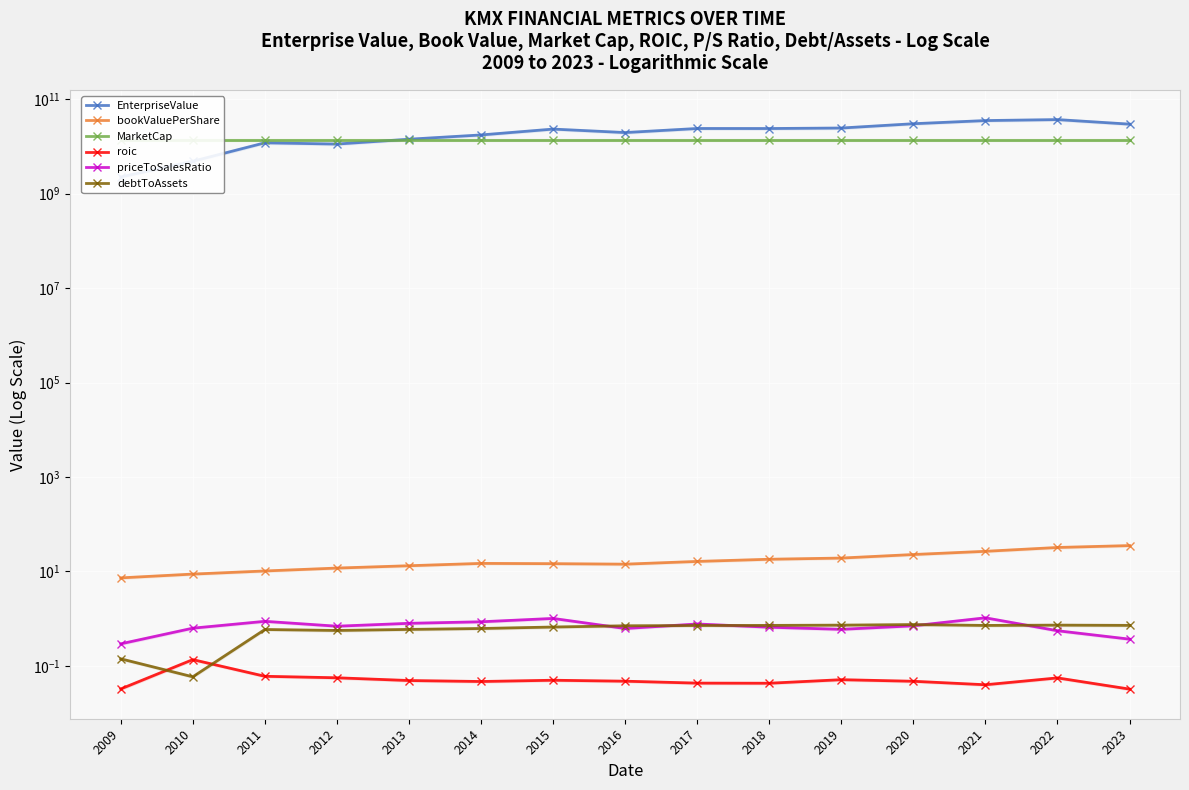

True or false: priceToSalesRatio and bookValuePerShare intersect in this chart.

False